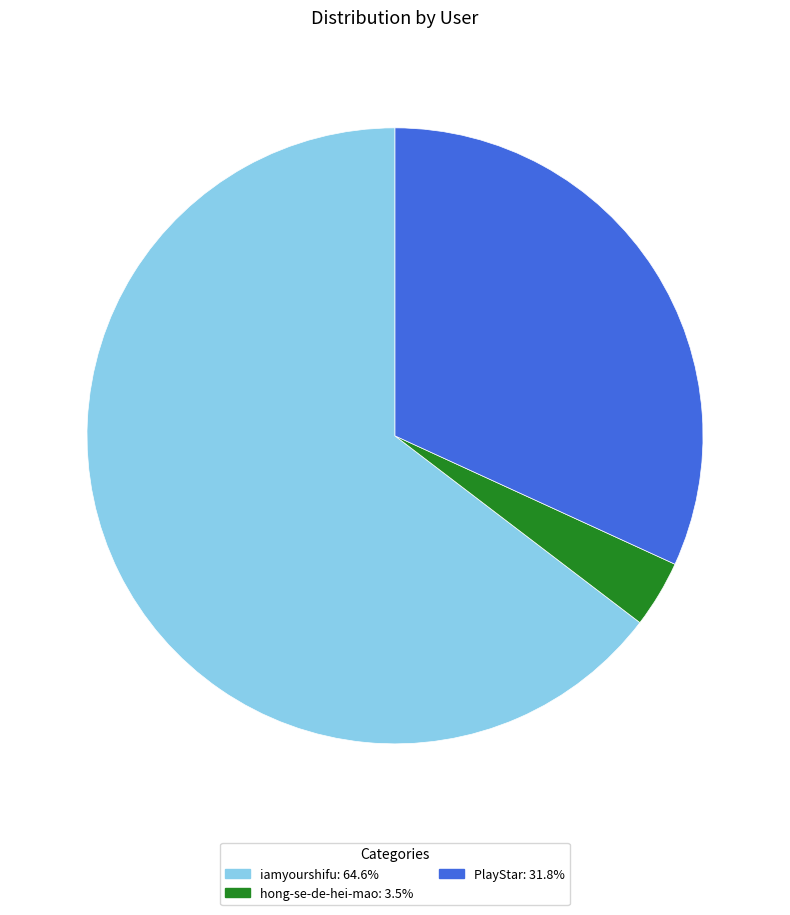

What is the majority slice?

iamyourshifu